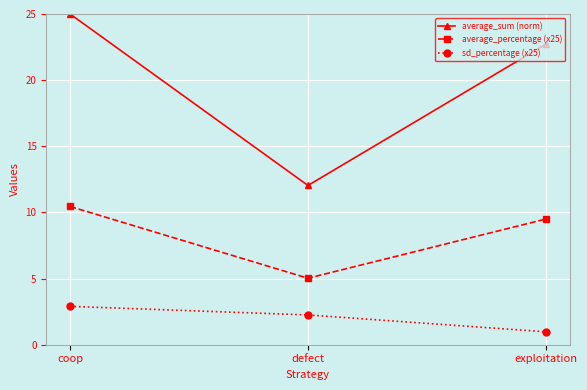

At which category does the chart reach its minimum across all series?

exploitation